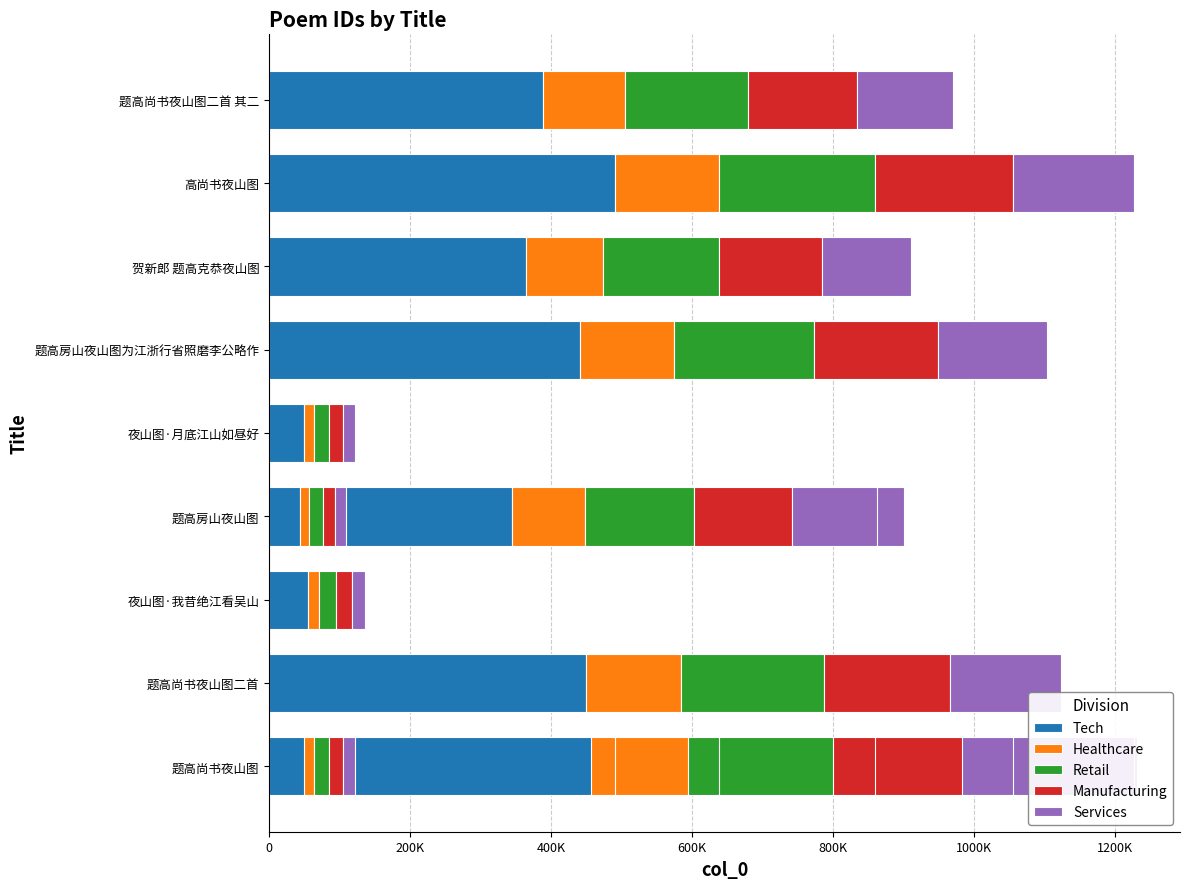

Are the bars horizontal?

Yes